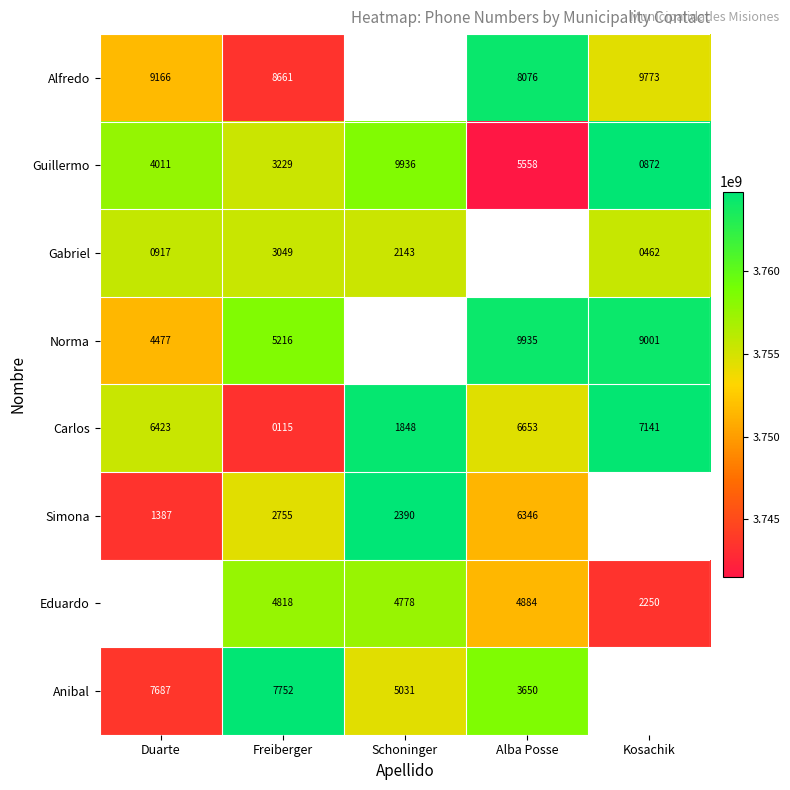

List the labels in order of Guillermo value, largest first.

Schoninger, Alba Posse, Duarte, Freiberger, Kosachik